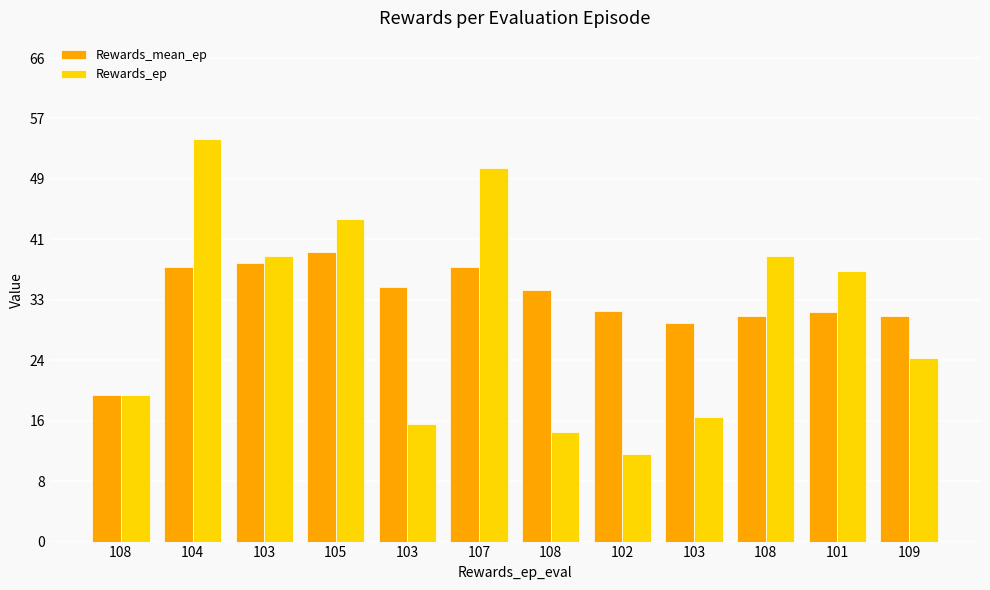

Does the chart contain stacked bars?

No